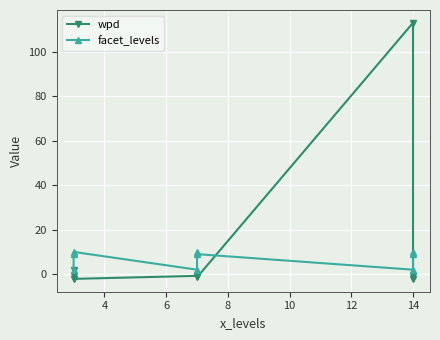

Between 4 and 6, which is larger?

4